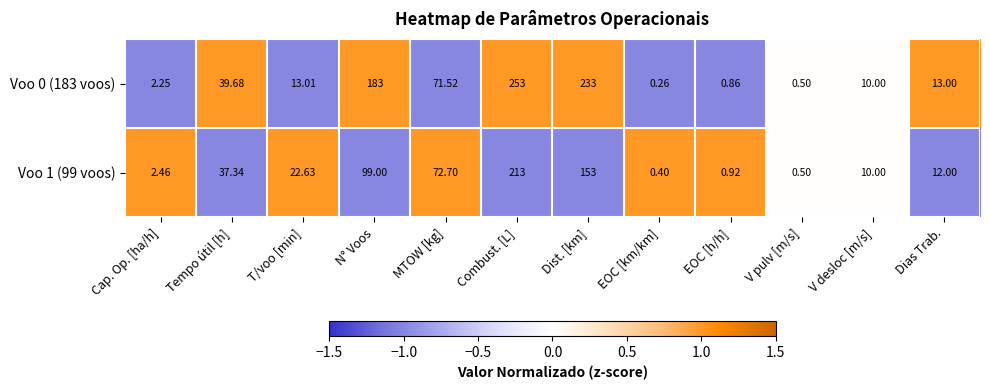

Which category has the highest value across all series?

Combust. [L]